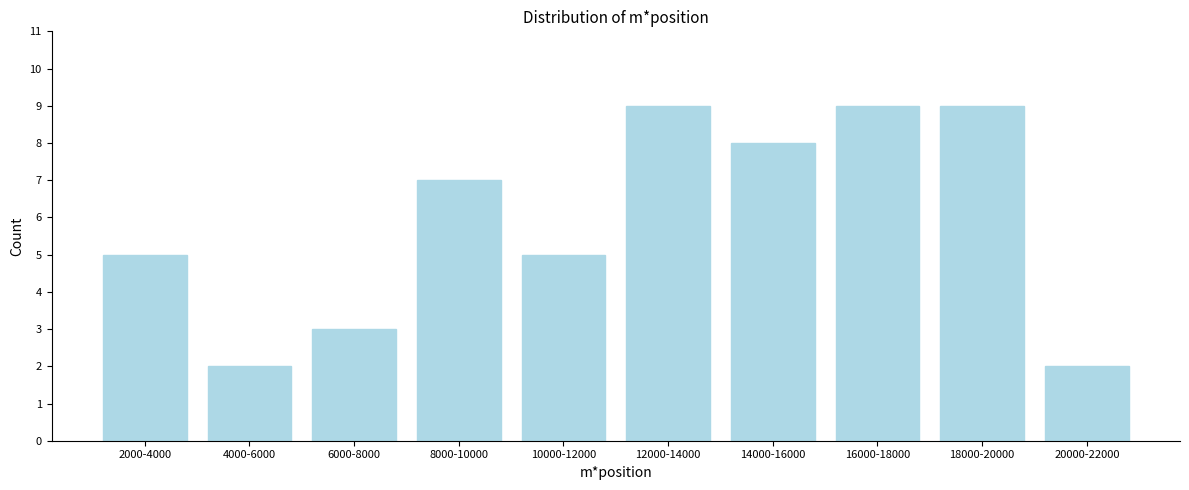

Reading right to left, list all the values displayed in this chart.

2	9	9	8	9	5	7	3	2	5